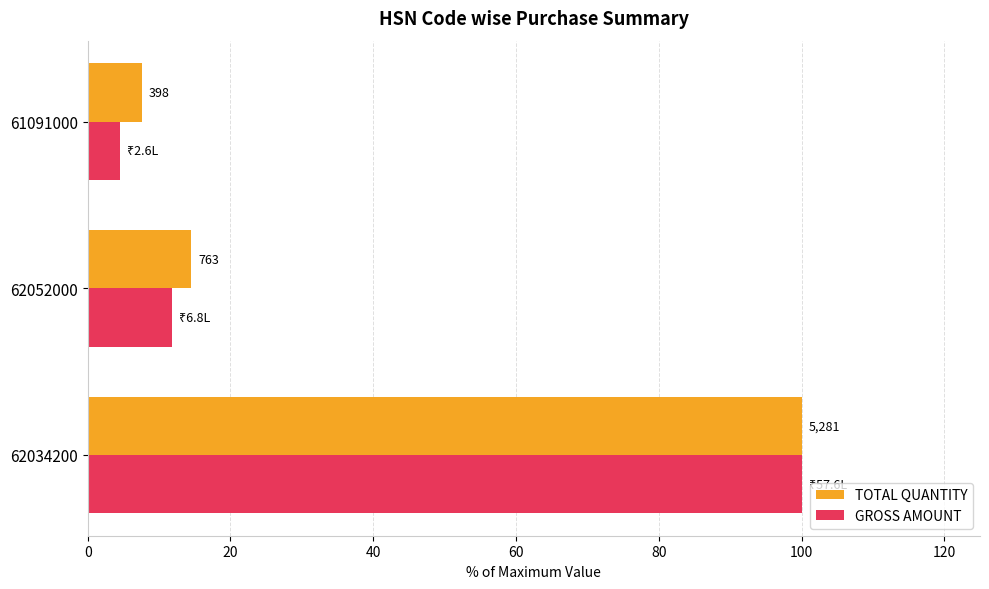

What are all the series names shown in the legend?

TOTAL QUANTITY, GROSS AMOUNT